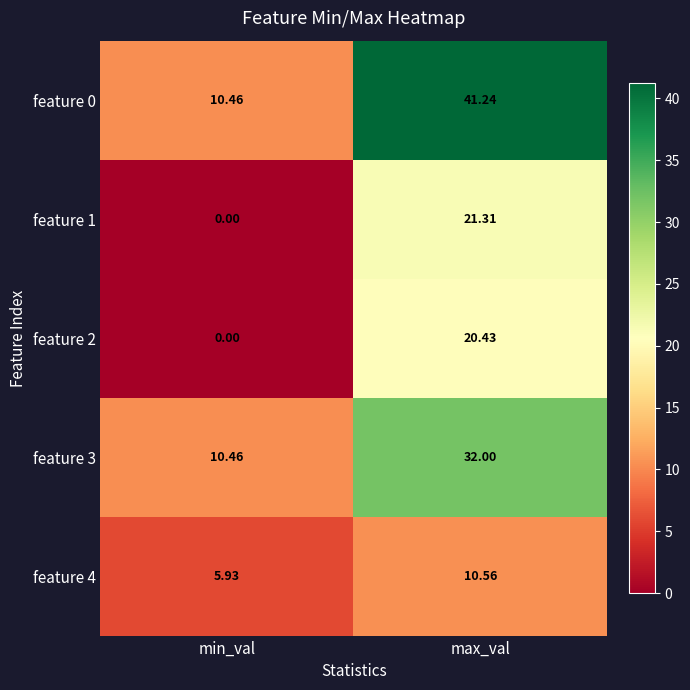

At which category does the chart reach its peak across all series?

max_val